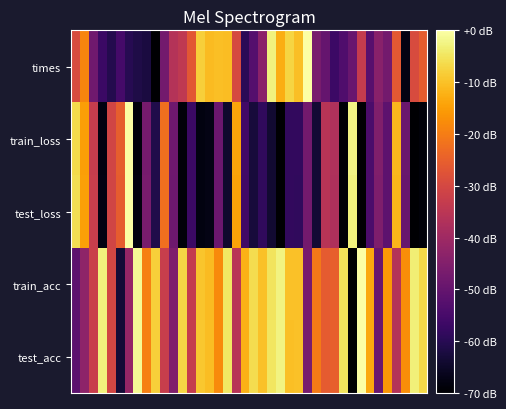

What is the minimum value shown in the chart?

-70.0